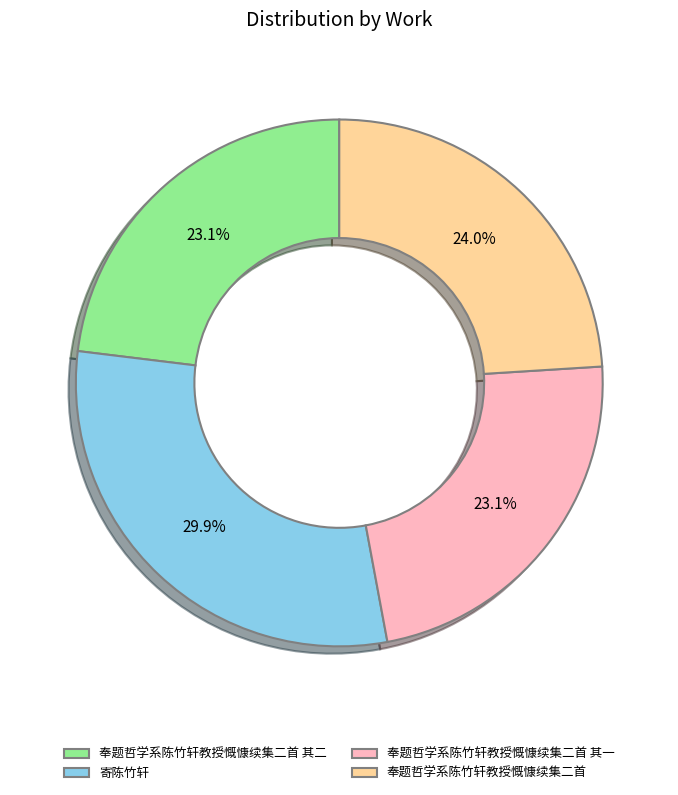

What percentage is the 寄陈竹轩 slice, to the nearest percent?

30%